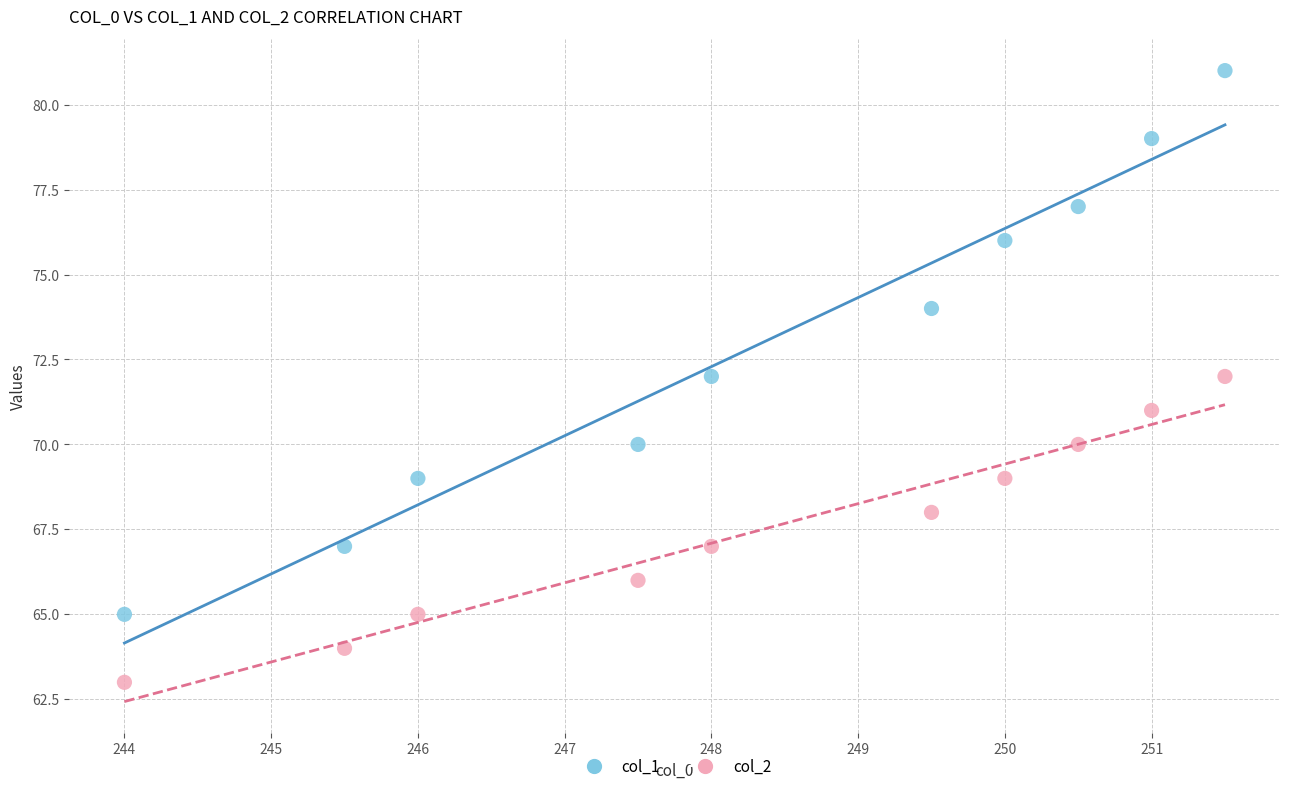

Which series reaches the minimum Y coordinate?

col_2